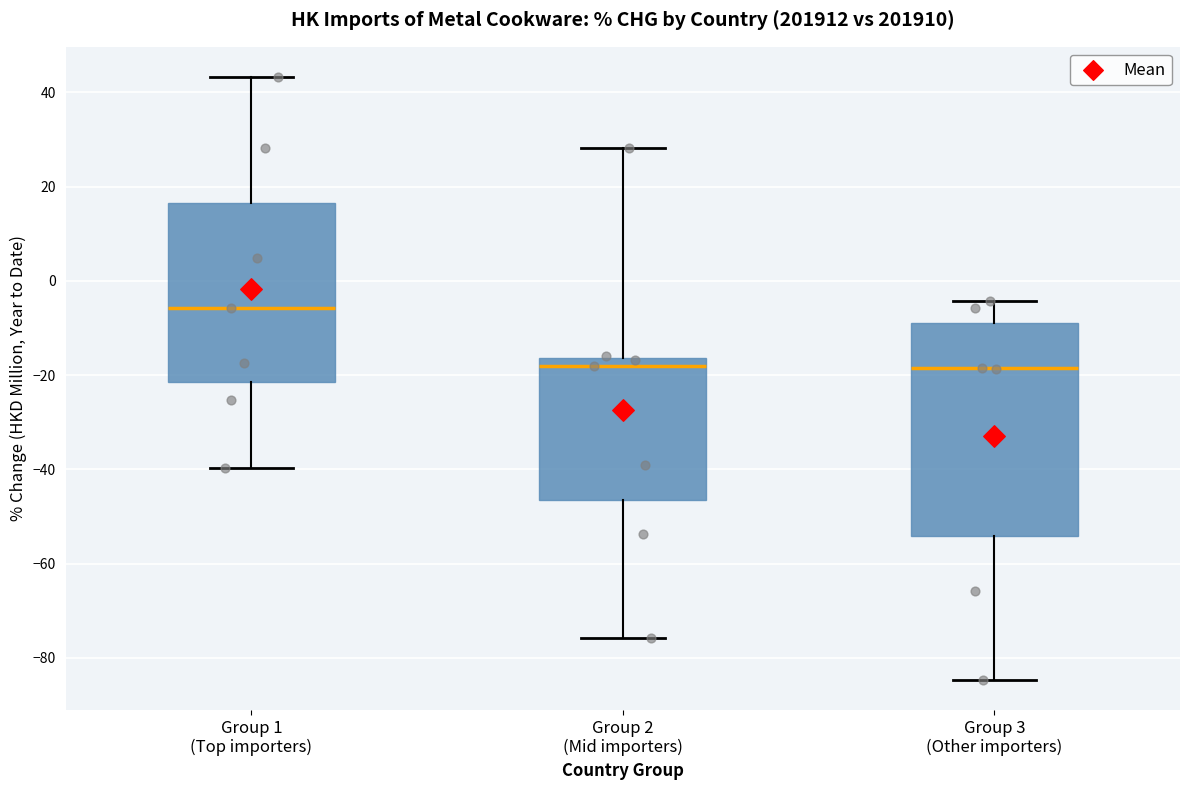

Reading left to right, transcribe this box plot: for each box, give where its median line is, the range the box spans, and where its two whiskers end, as read against the y-axis. The values are not printed on the chart, so give them approximately, as read against the axis.

Group 1 (Top importers): median -6, box -22 to 16, whiskers -40 to 44
Group 2 (Mid importers): median -18, box -46 to -16, whiskers -76 to 28
Group 3 (Other importers): median -18, box -54 to -8, whiskers -84 to -4